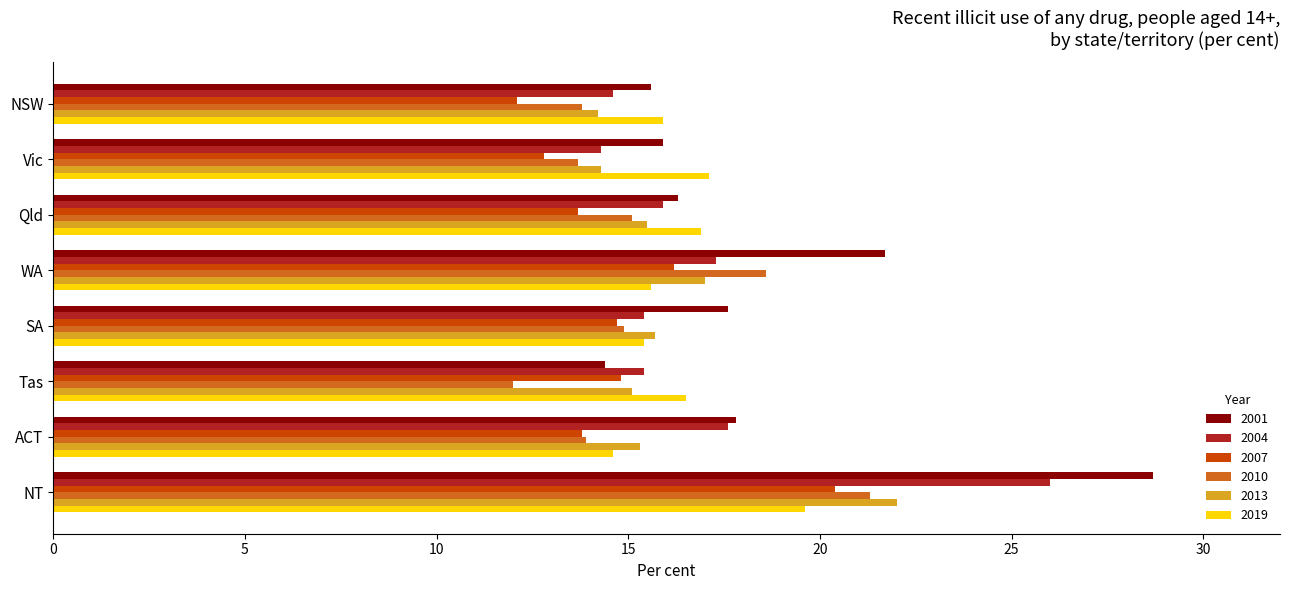

Which series has the widest spread of values?

2001